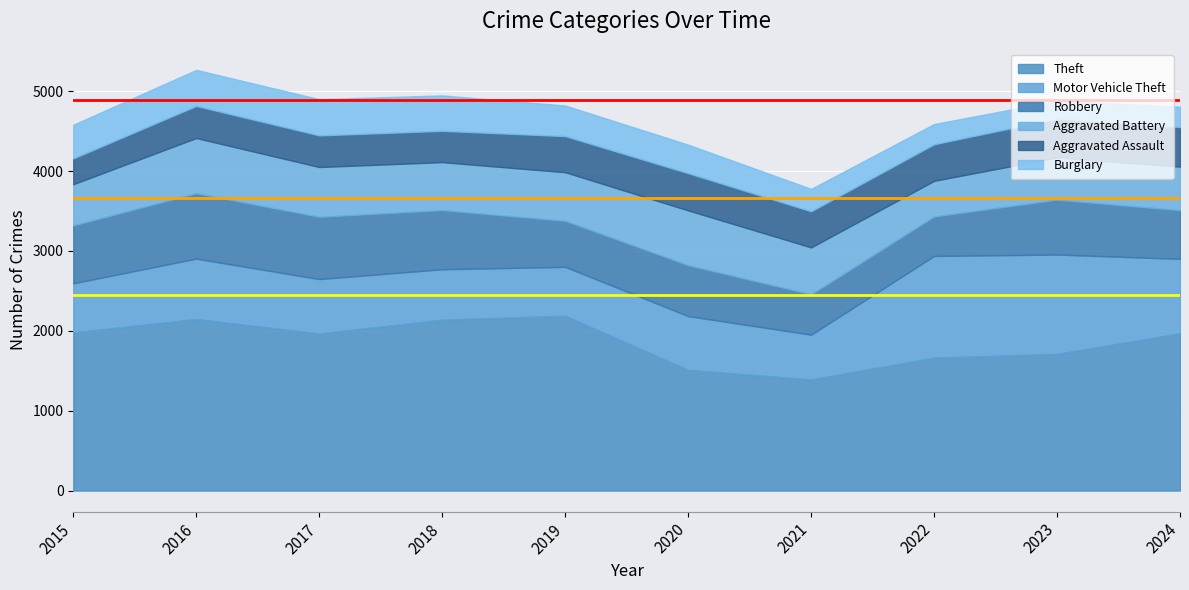

True or false: Theft has a value of 536 at 2023.

False